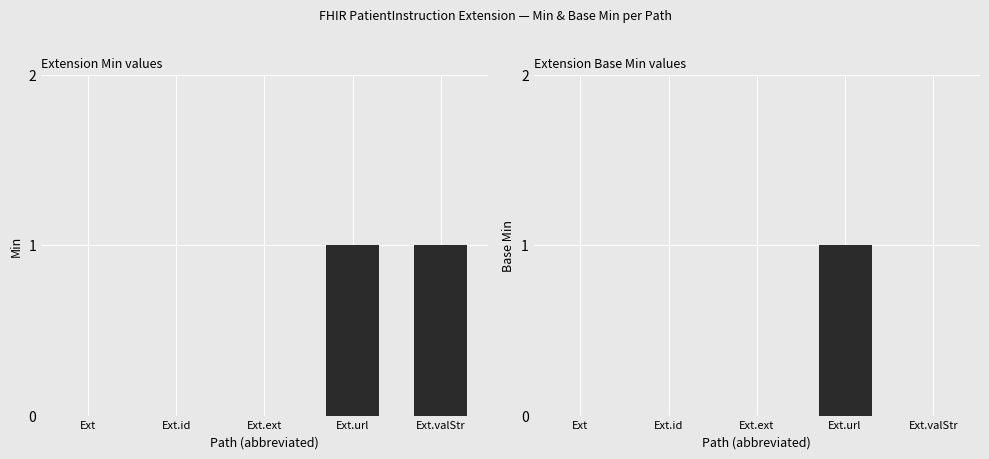

At which label does Base Min reach its minimum?

Ext